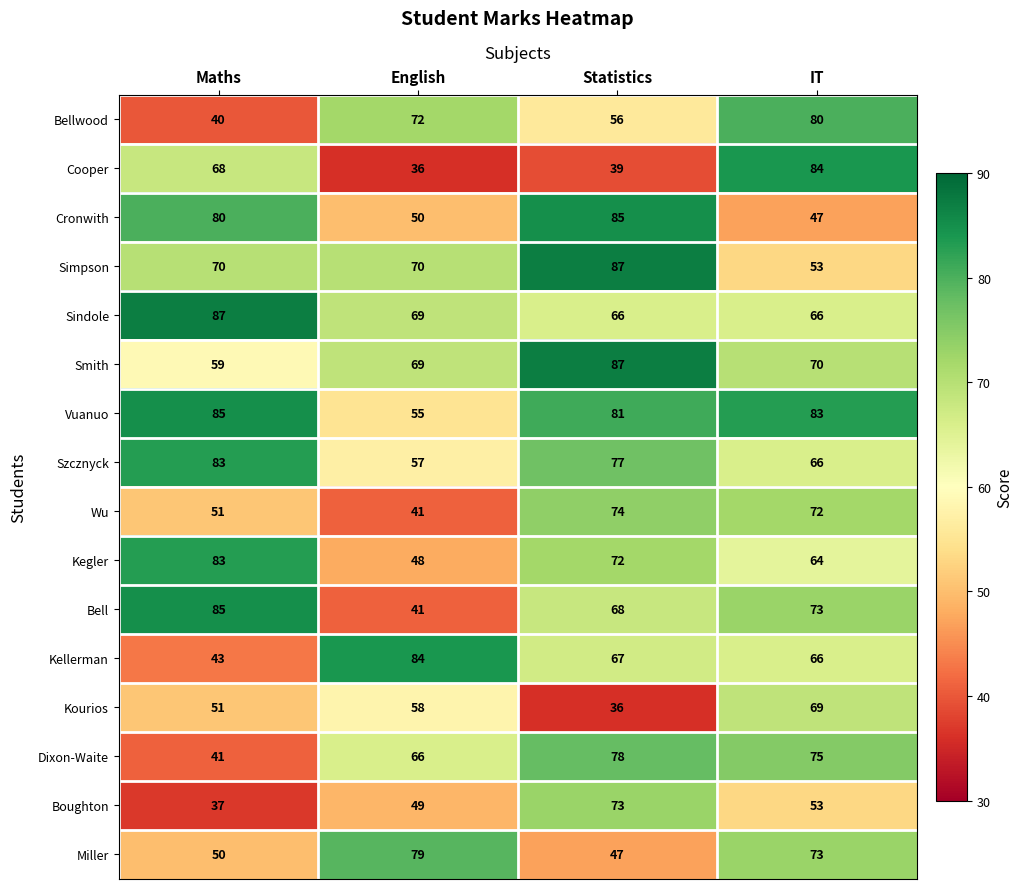

At how many categories does at least one series exceed 54?

4